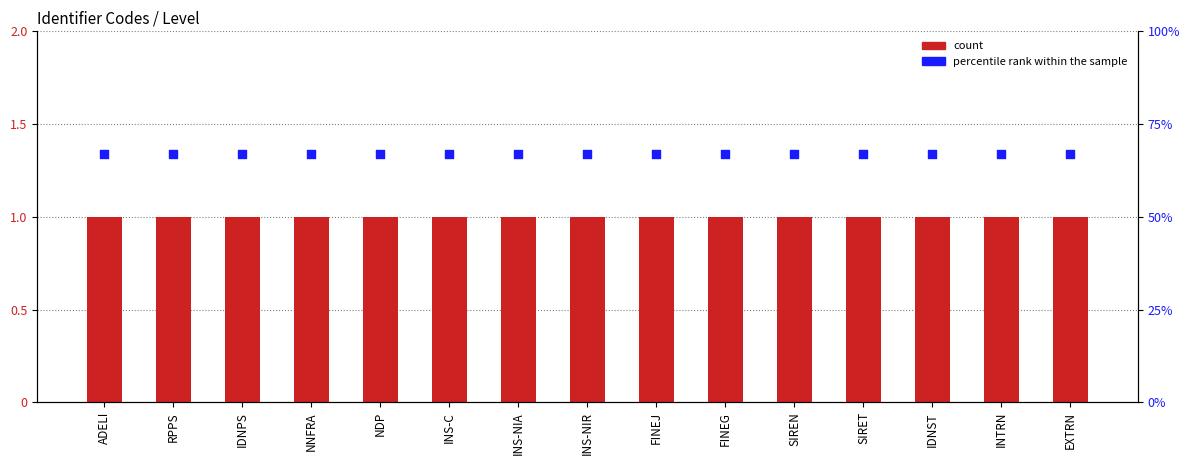

Which series has the largest total across all categories?

percentile rank within the sample